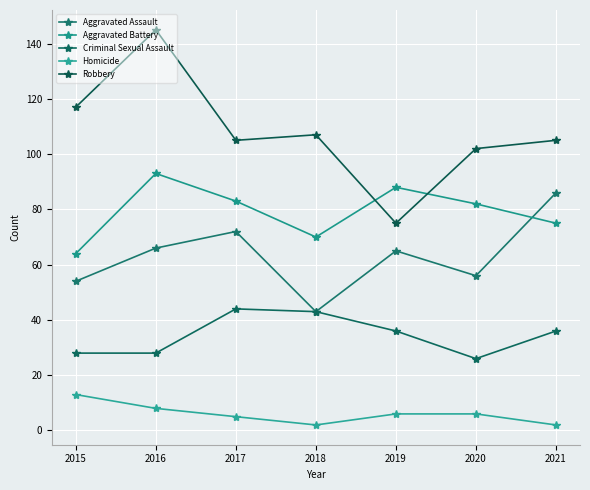

Reading right to left, transcribe all the data shown in this chart.

Aggravated Assault: 2021=86	2020=56	2019=65	2018=43	2017=72	2016=66	2015=54
Aggravated Battery: 2021=75	2020=82	2019=88	2018=70	2017=83	2016=93	2015=64
Criminal Sexual Assault: 2021=36	2020=26	2019=36	2018=43	2017=44	2016=28	2015=28
Homicide: 2021=2	2020=6	2019=6	2018=2	2017=5	2016=8	2015=13
Robbery: 2021=105	2020=102	2019=75	2018=107	2017=105	2016=145	2015=117